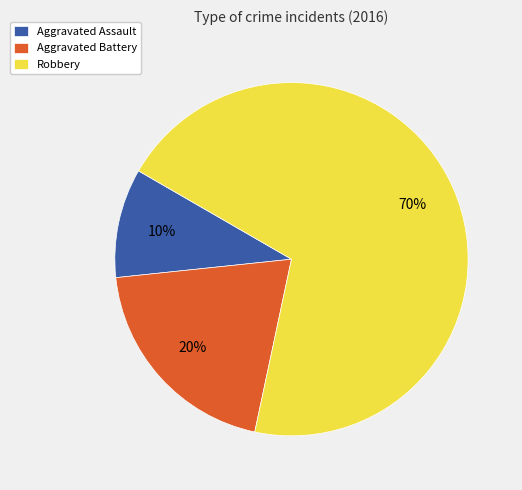

How many slices are in this pie chart?

3